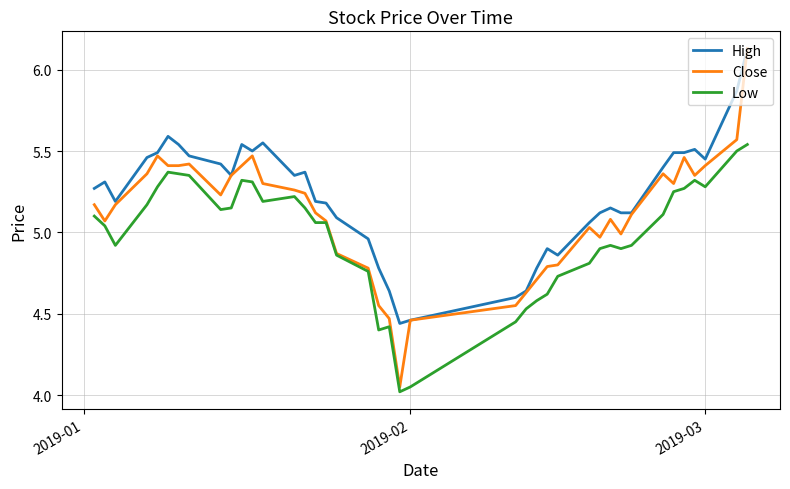

List the series in order of their overall mean, lowest first.

Low, Close, High